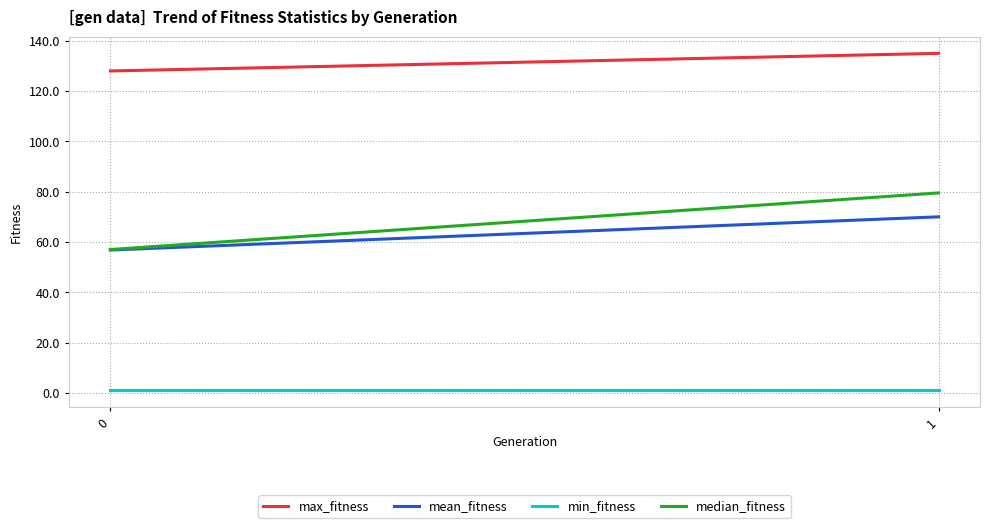

At 0, list the series in order from smallest to largest.

min_fitness, mean_fitness, median_fitness, max_fitness